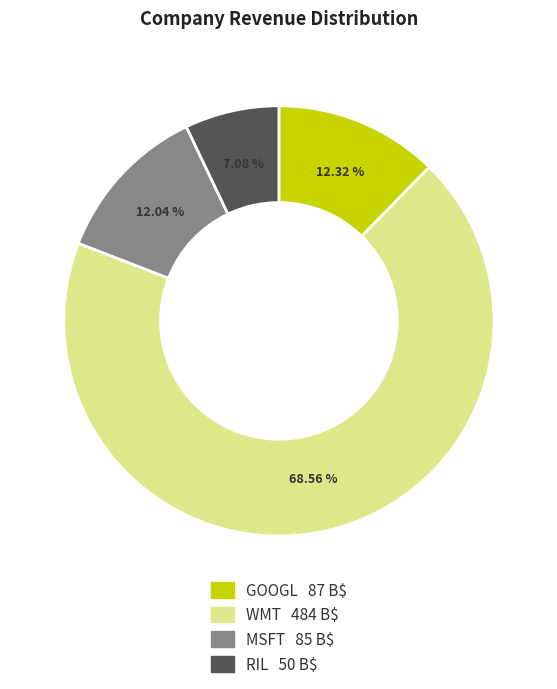

Does any single category account for the majority?

Yes